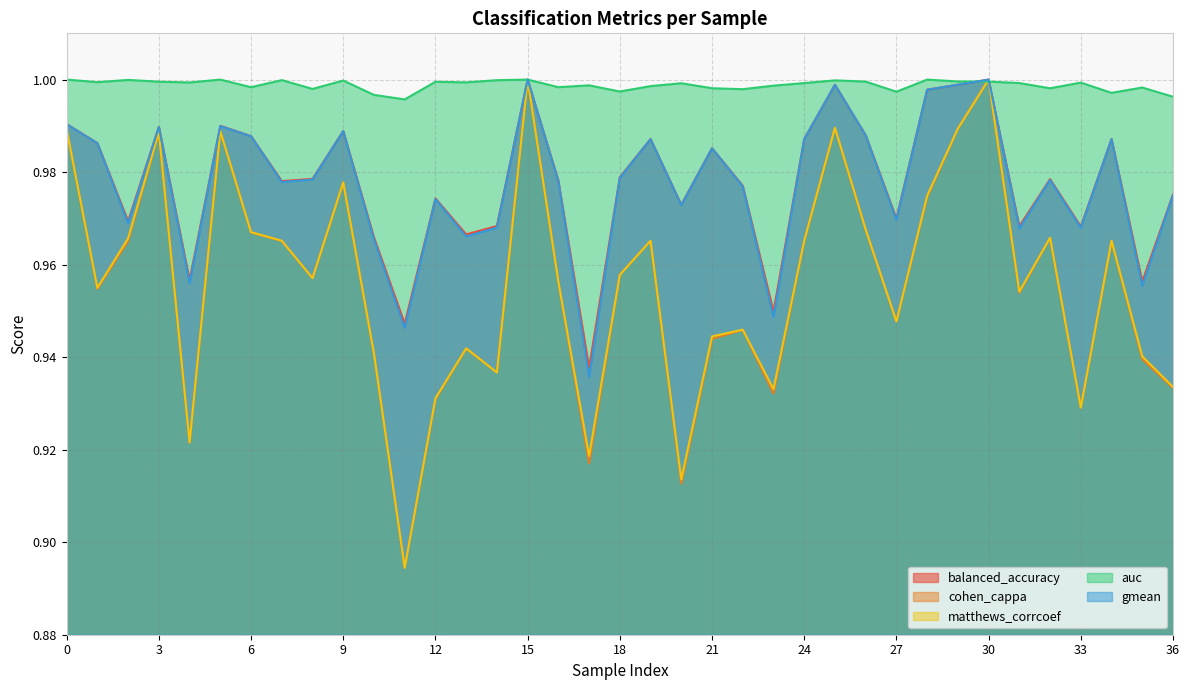

What is the difference between the maximum and minimum values in the cohen_cappa series?

0.1